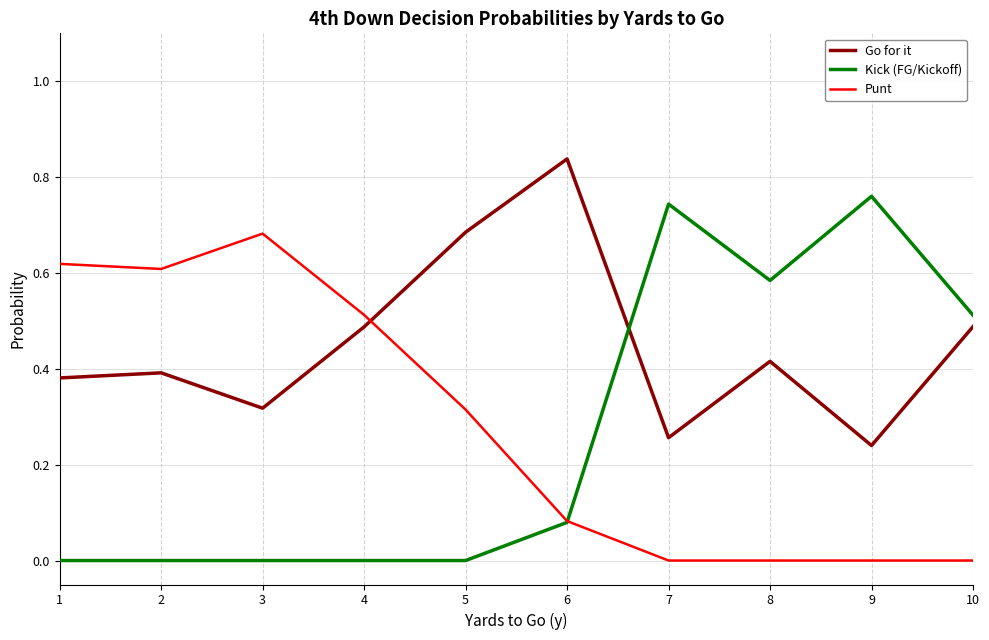

At which label does Go for it reach its minimum?

9